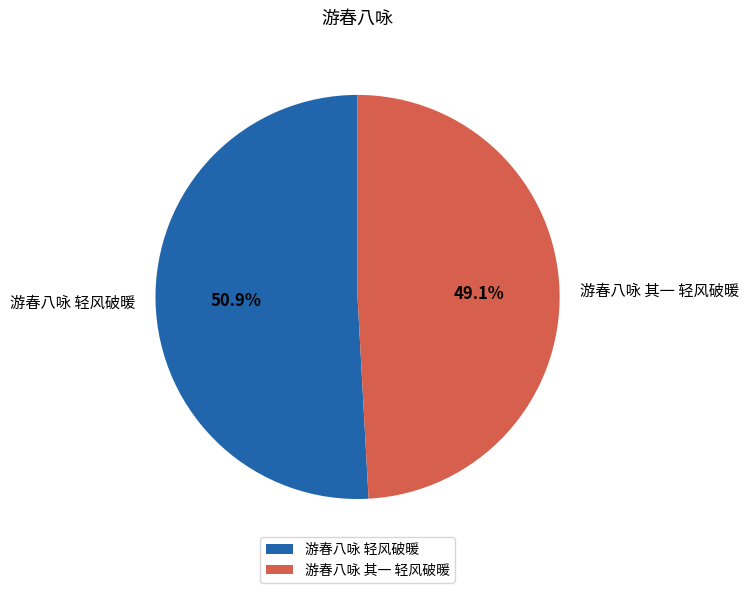

To the nearest percent, what is the difference between the 游春八咏 其一 轻风破暖 and 游春八咏 轻风破暖 slice percentages?

2%